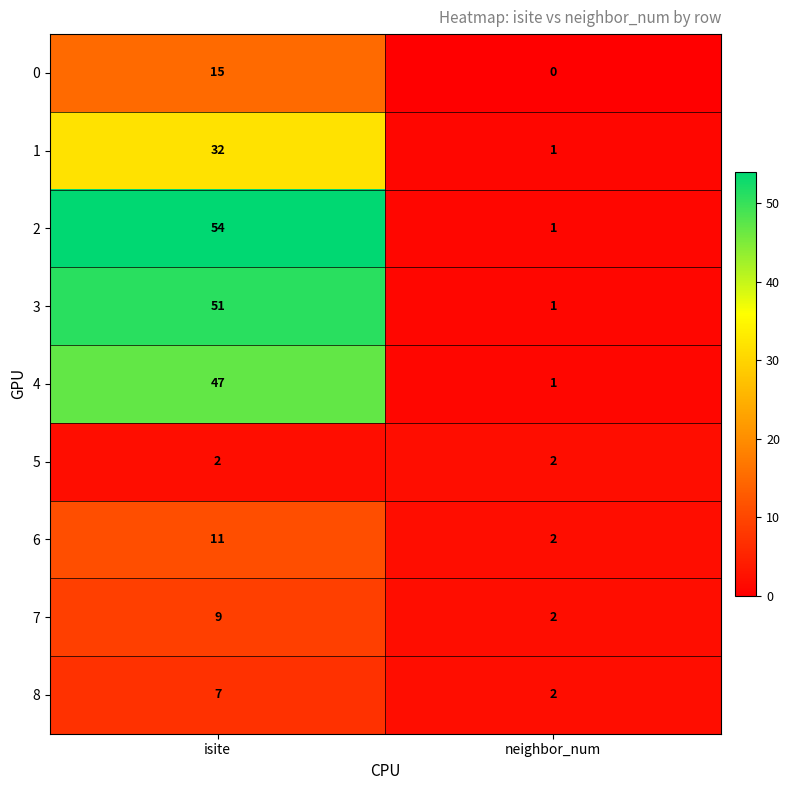

At how many categories does at least one series exceed 21?

1